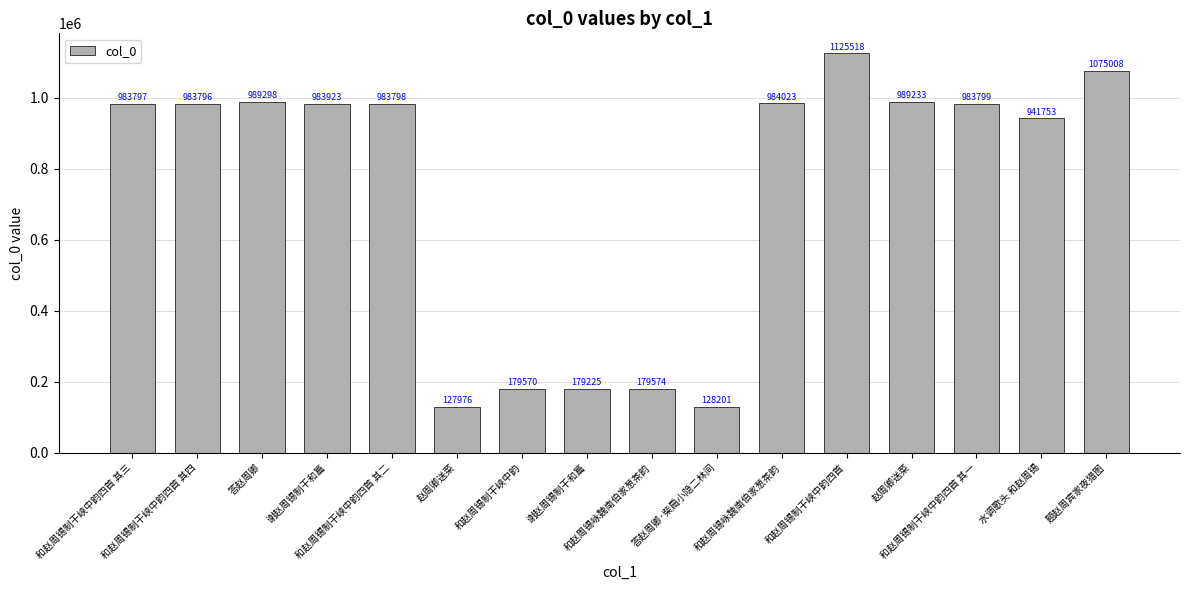

At which category does the chart reach its minimum across all series?

赵周卿送菜